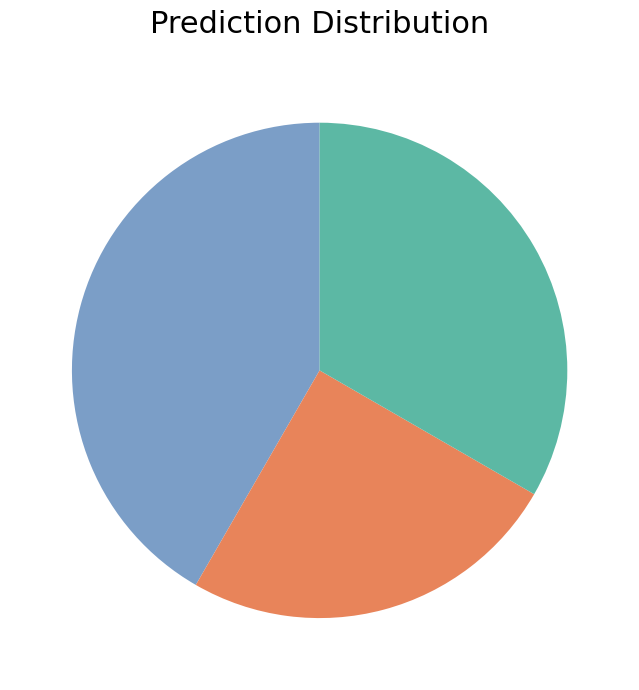

Is there any slice that represents more than half of the pie?

No